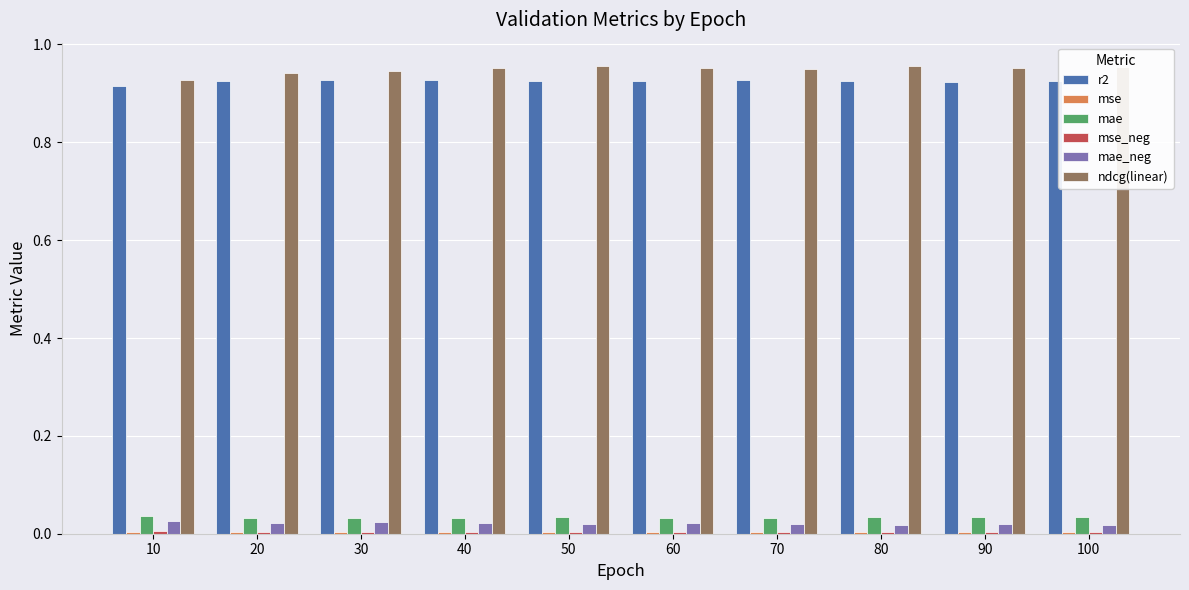

How many series are shown in this chart?

6